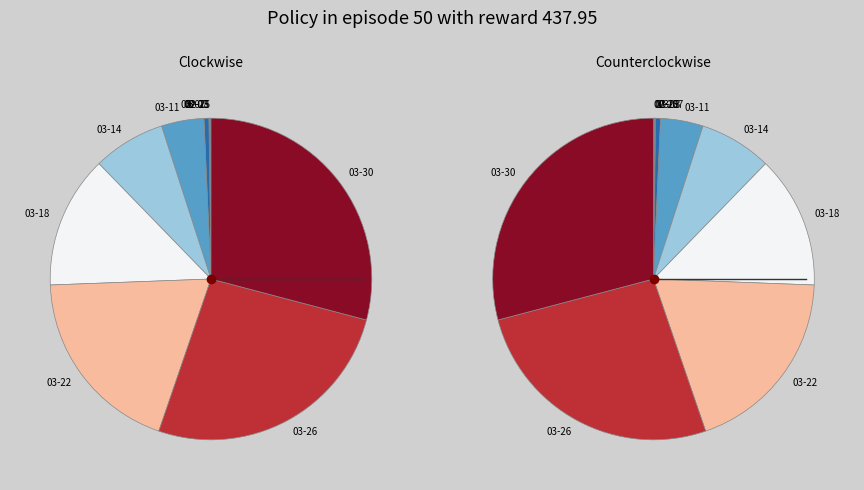

Which slice is the smallest?

2020-02-25